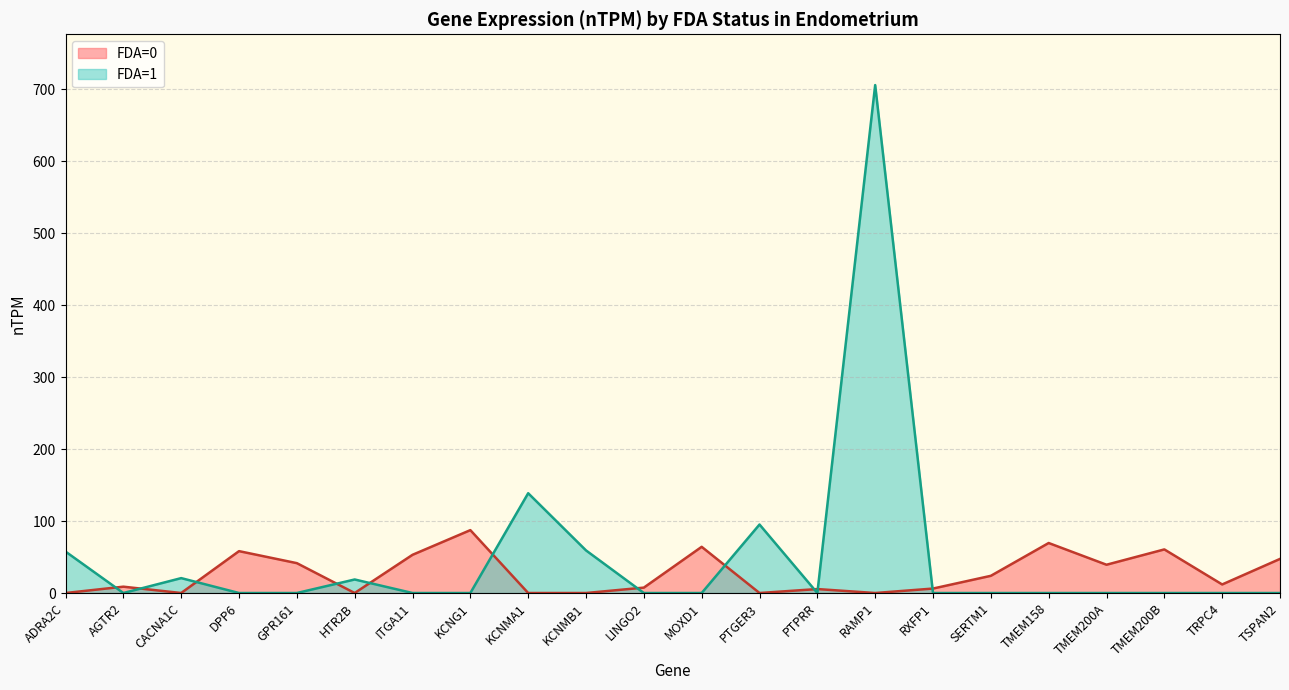

List the series in order of their peak value, highest first.

FDA=1, FDA=0